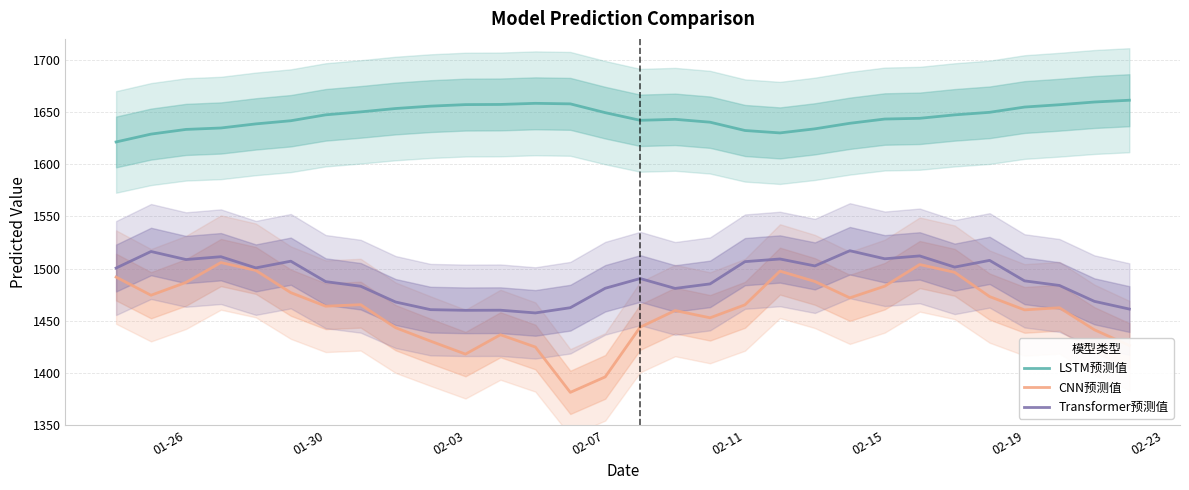

Read the CNN预测值 value at 01-30.

1463.9